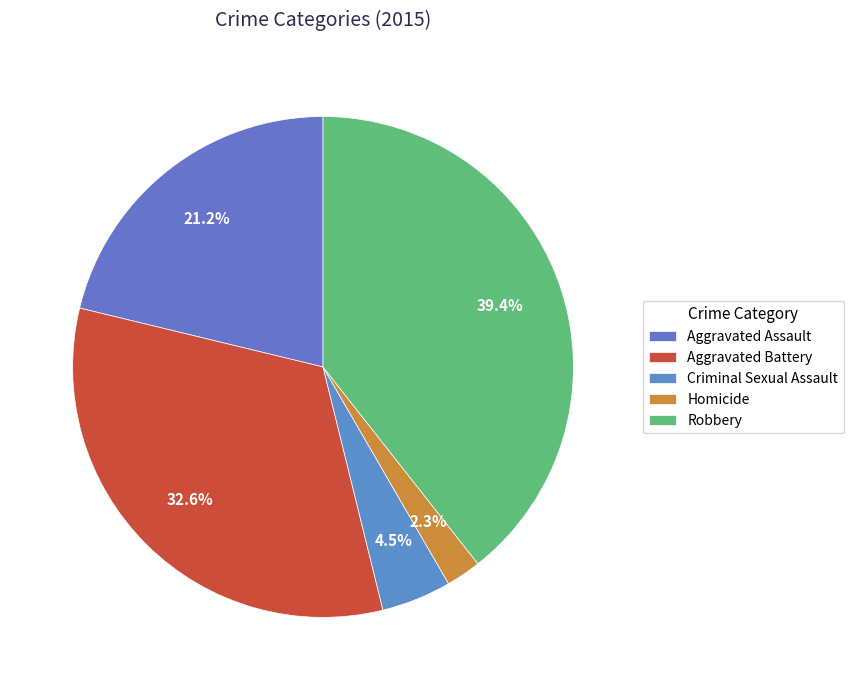

What percentage is the Aggravated Battery slice, to the nearest percent?

33%